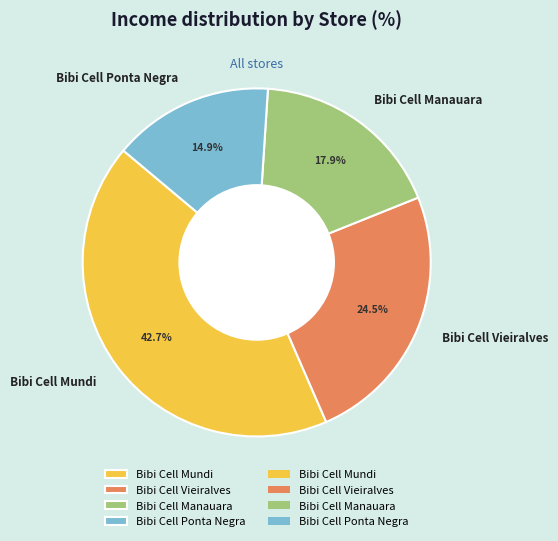

Does Bibi Cell Mundi represent more than half of the total?

No